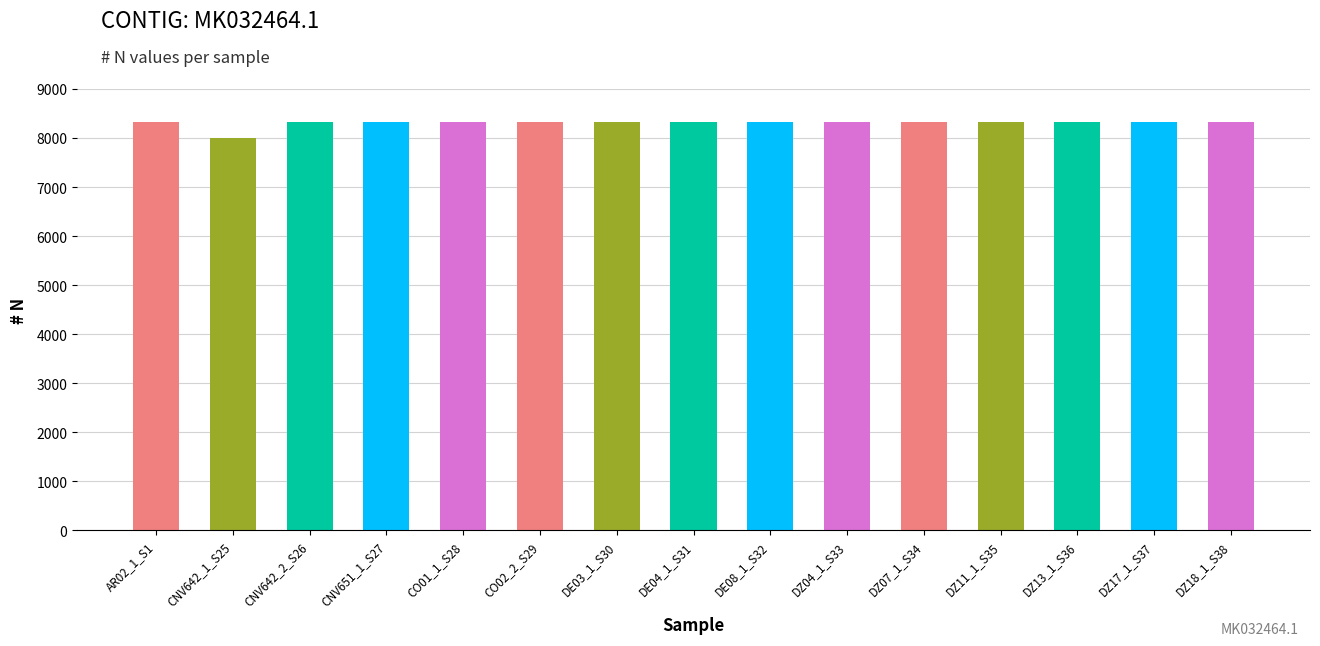

Where is the data nearest to the value 8164?

AR02_1_S1